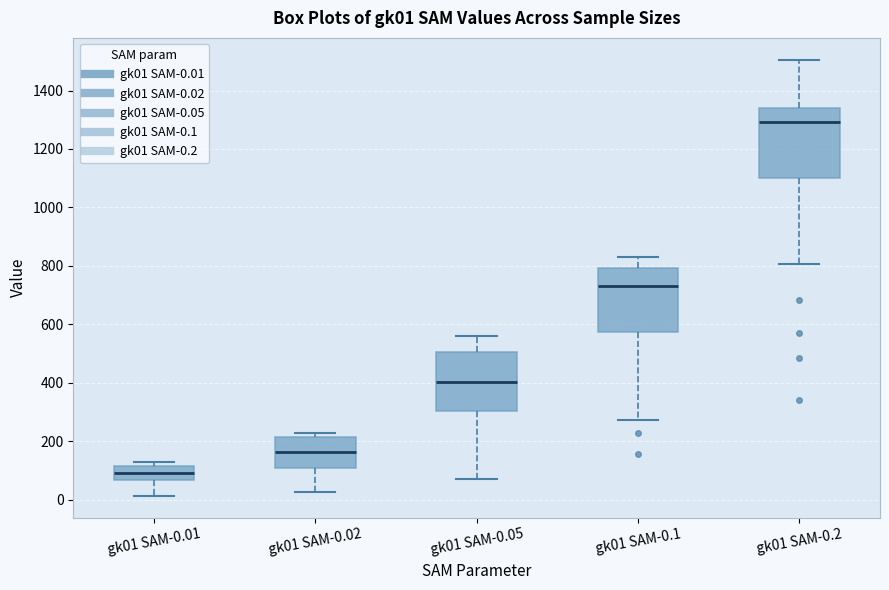

Where is the lower edge of the box for gk01 SAM-0.2 on the y-axis? The values are not printed on the chart, so give them approximately, as read against the axis.

1100